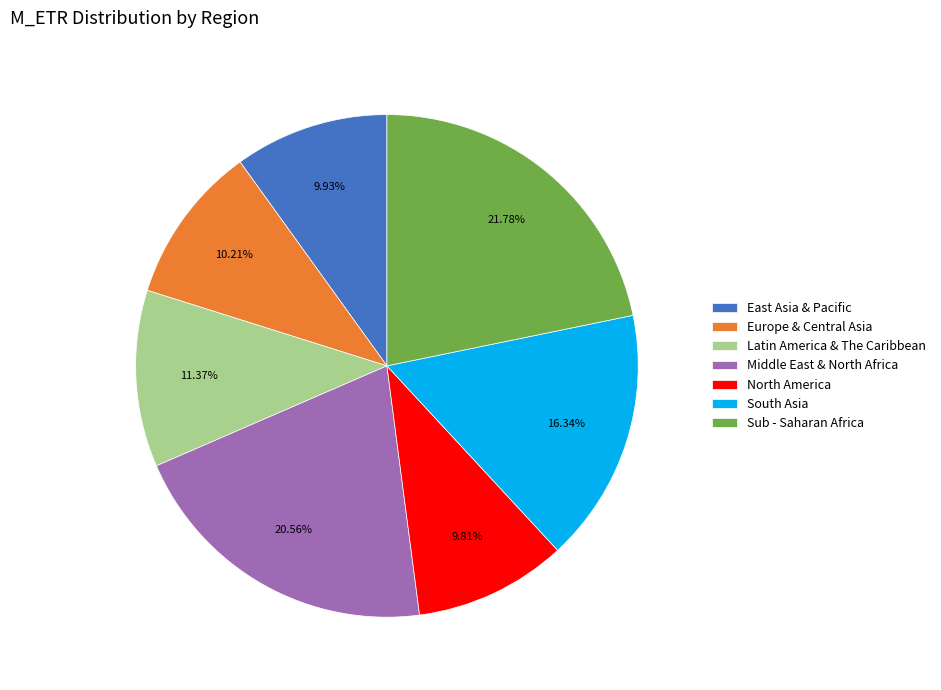

True or false: North America accounts for 10% of the total.

True